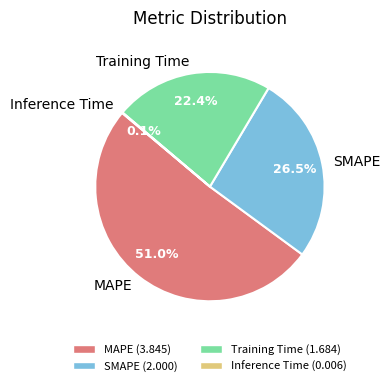

True or false: Training Time accounts for 22% of the total.

True